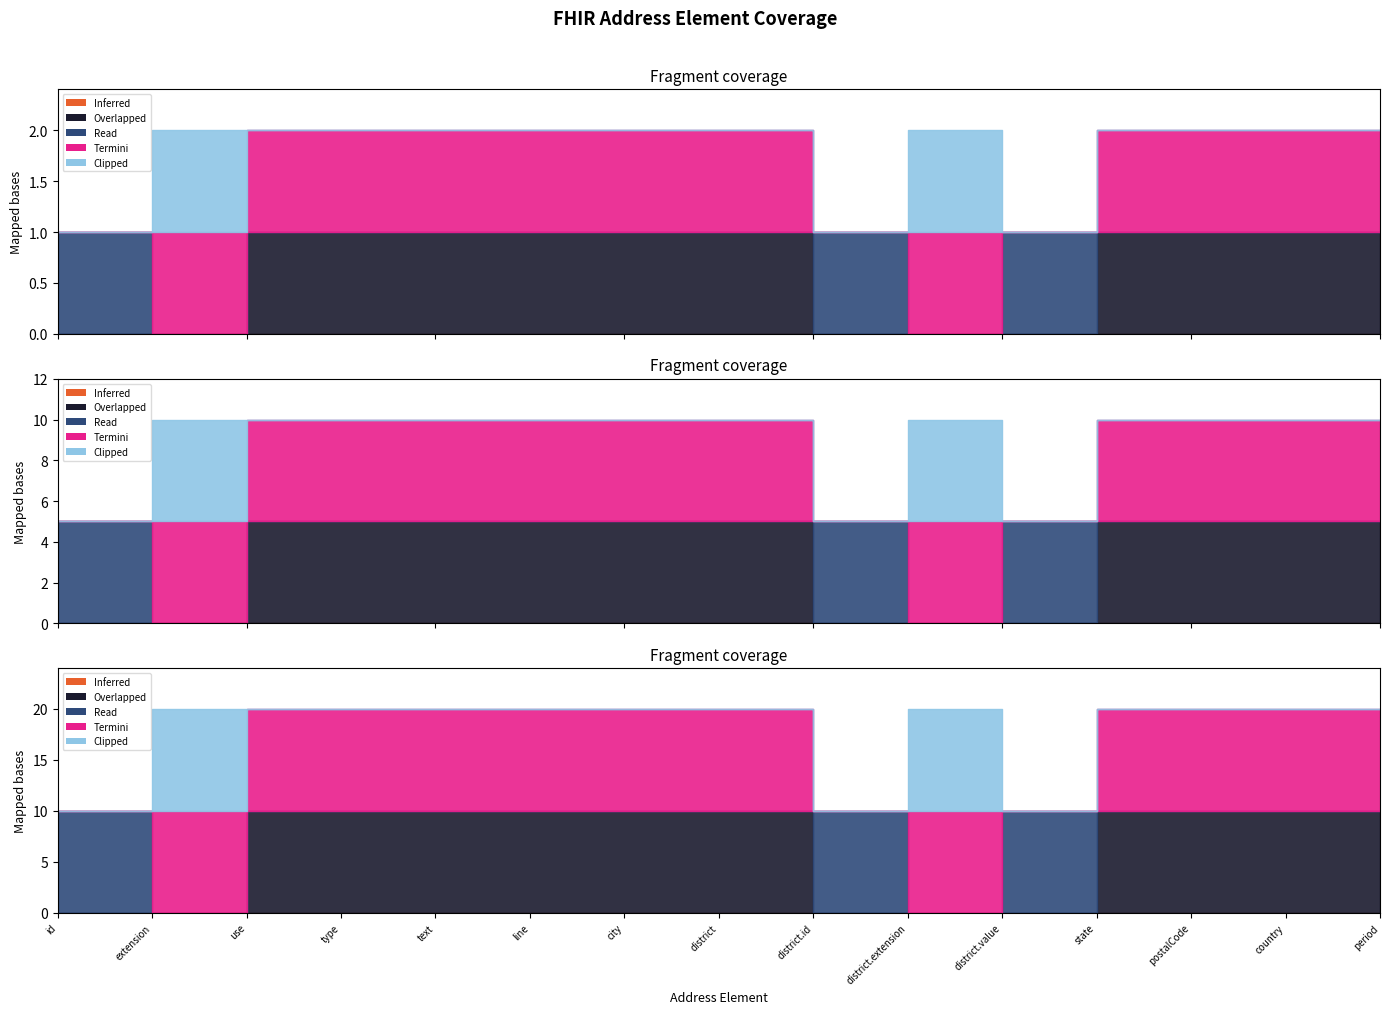

What is the difference between the second highest and second lowest values in the Overlapped series?

1